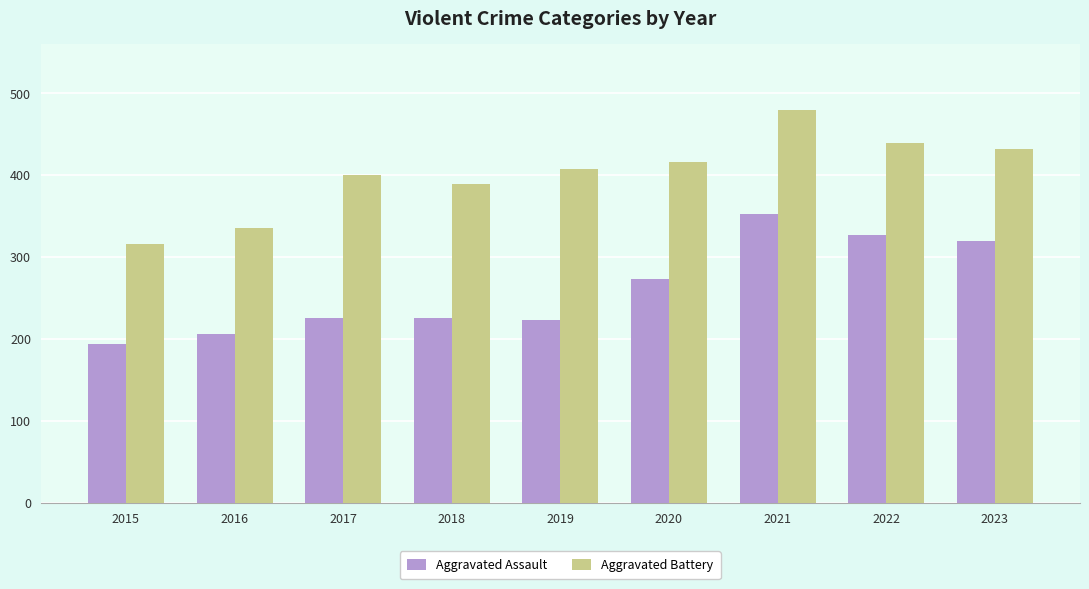

Between 2018 and 2019, which series saw the biggest shift?

Aggravated Battery